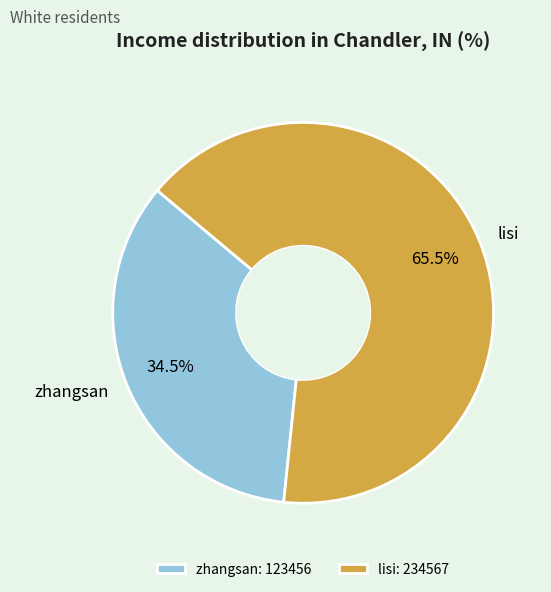

What is the ratio of the value at zhangsan to the value at lisi?

0.5